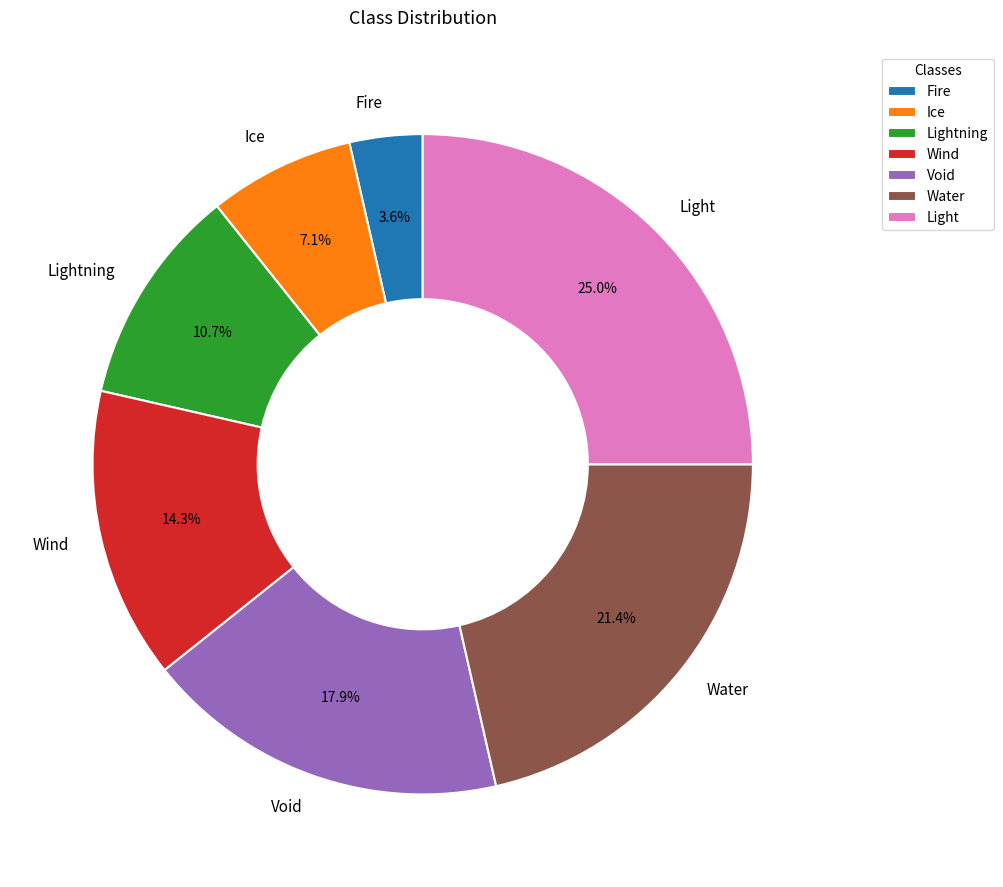

Approximately how many times larger is the value at Light compared to Water?

1.2